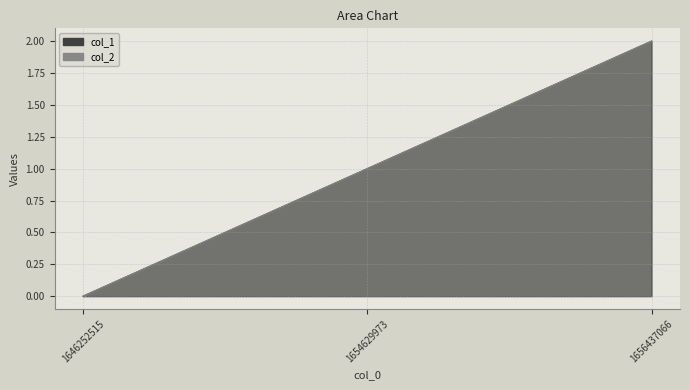

What is the sum of the values at 1646252515 and 1656437066?

2